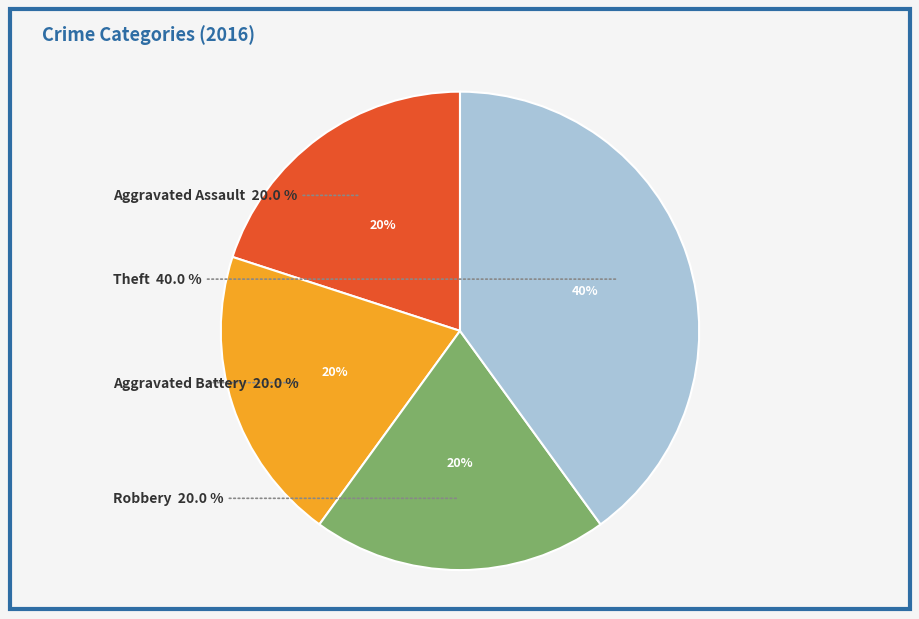

To the nearest percent, what percentage of the pie is Aggravated Battery?

20%